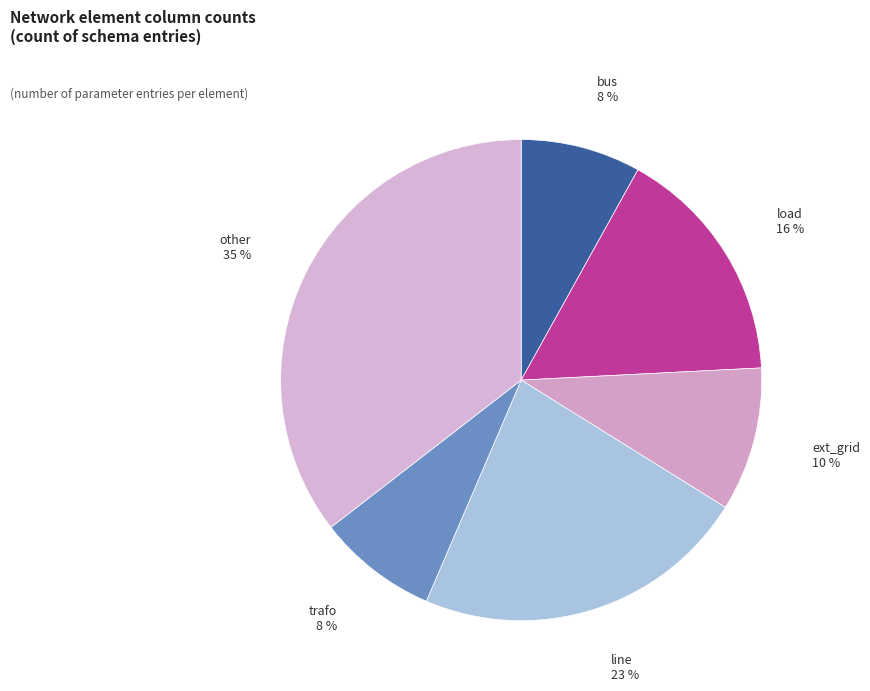

Do trafo and bus together represent more than half of the pie?

No